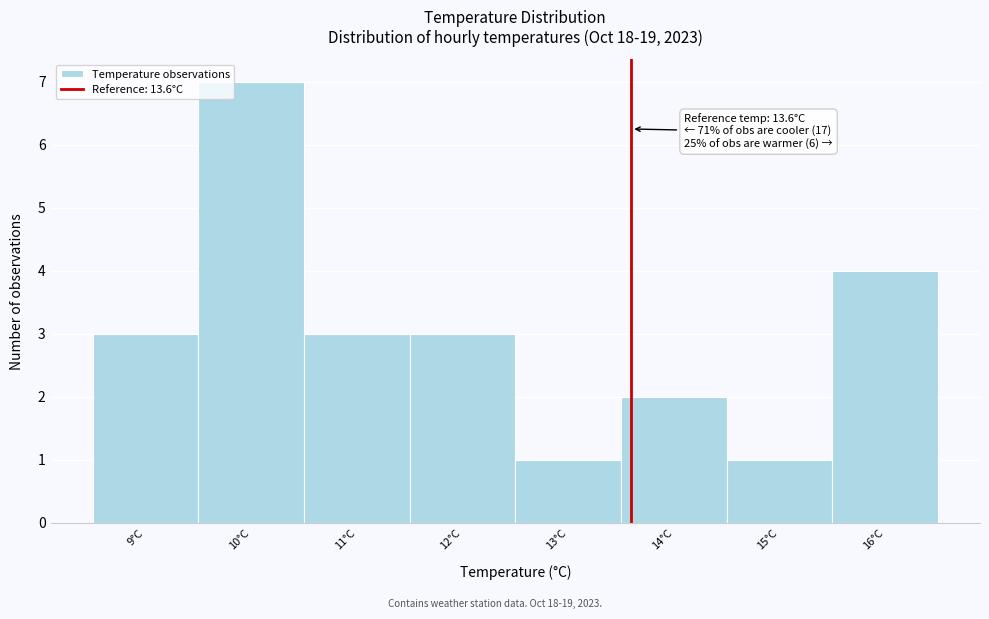

Over which range of the x-axis is the bar tallest?

9.5 to 10.5